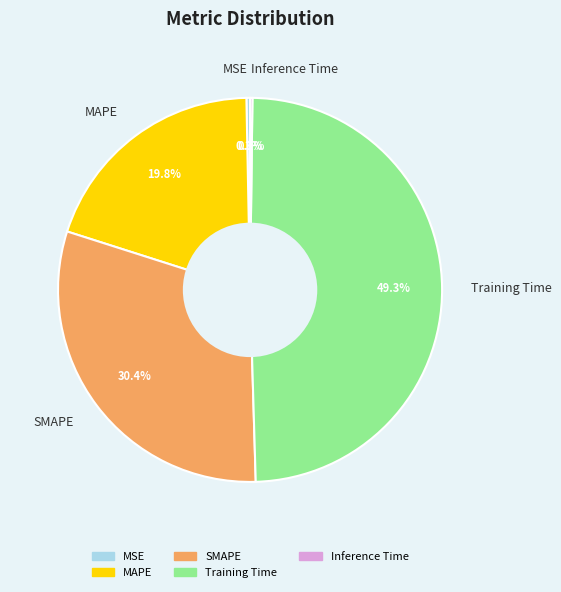

To the nearest percent, what percentage of the pie is Training Time?

49%